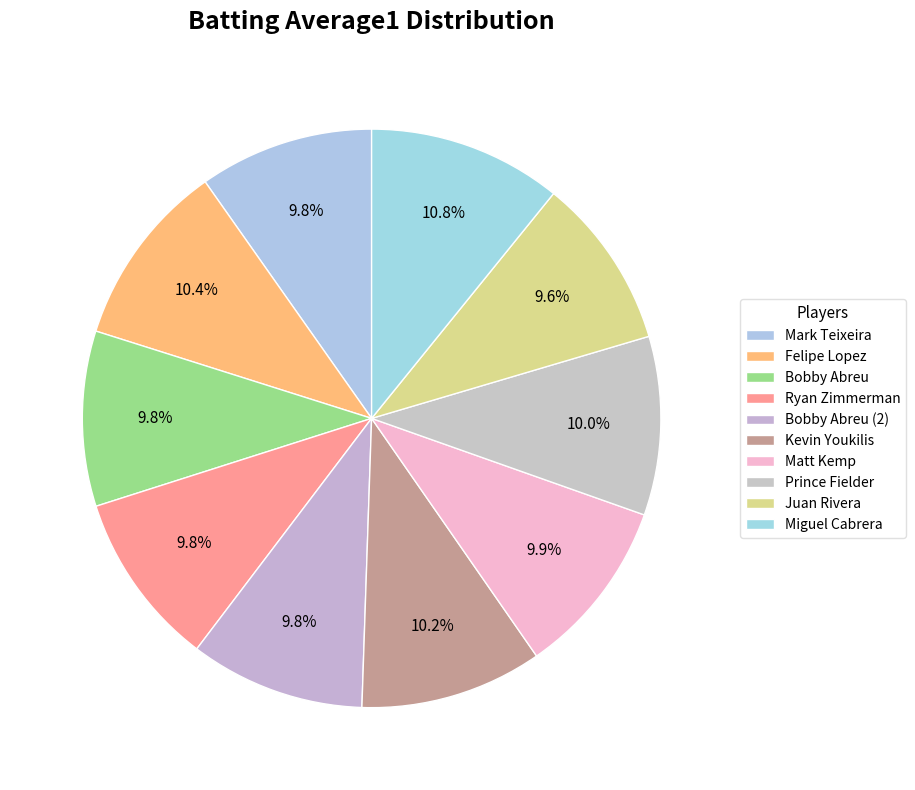

Which has a higher value, Kevin Youkilis or Prince Fielder?

Kevin Youkilis